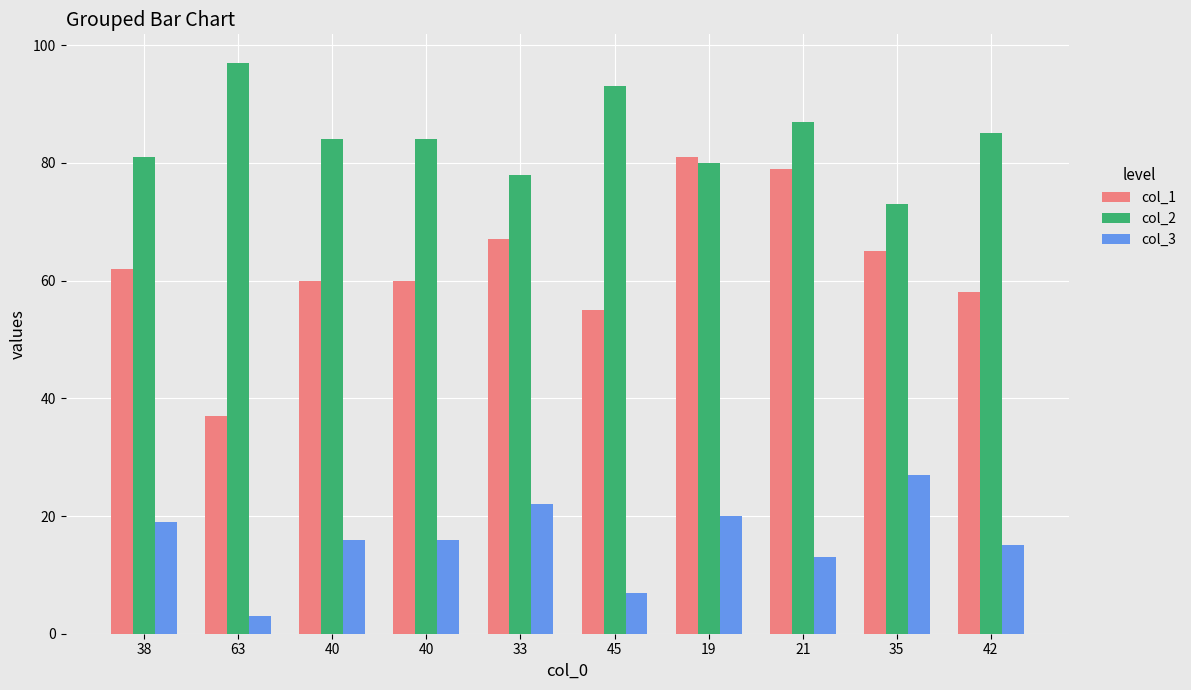

What is the label of the 7th bar from the right?

40